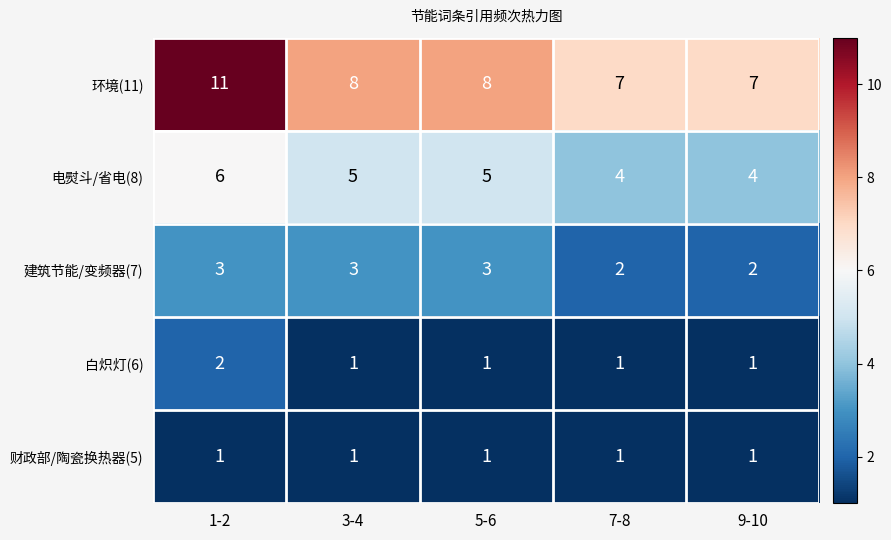

Is it true that 建筑节能/变频器(7) equals 2 at 7-8?

True